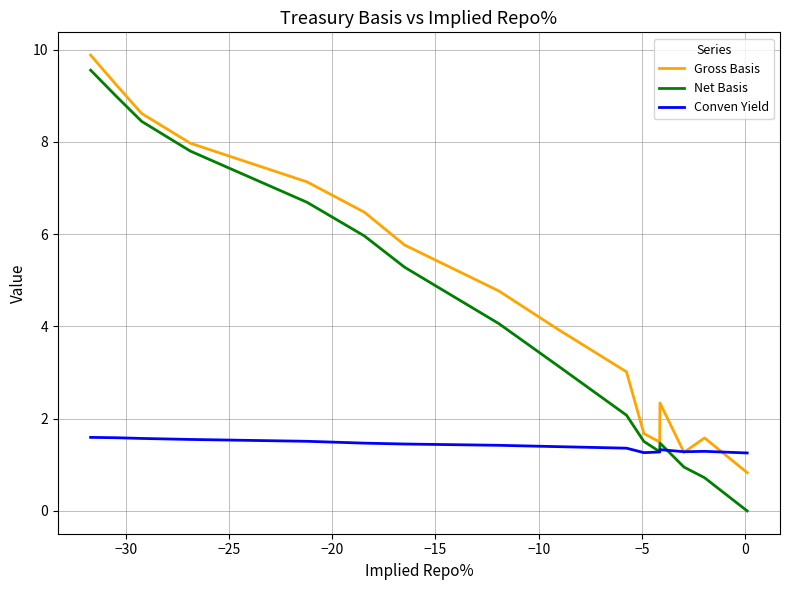

Is the value of Conven Yield at 11 greater than the value of Net Basis at 13?

No